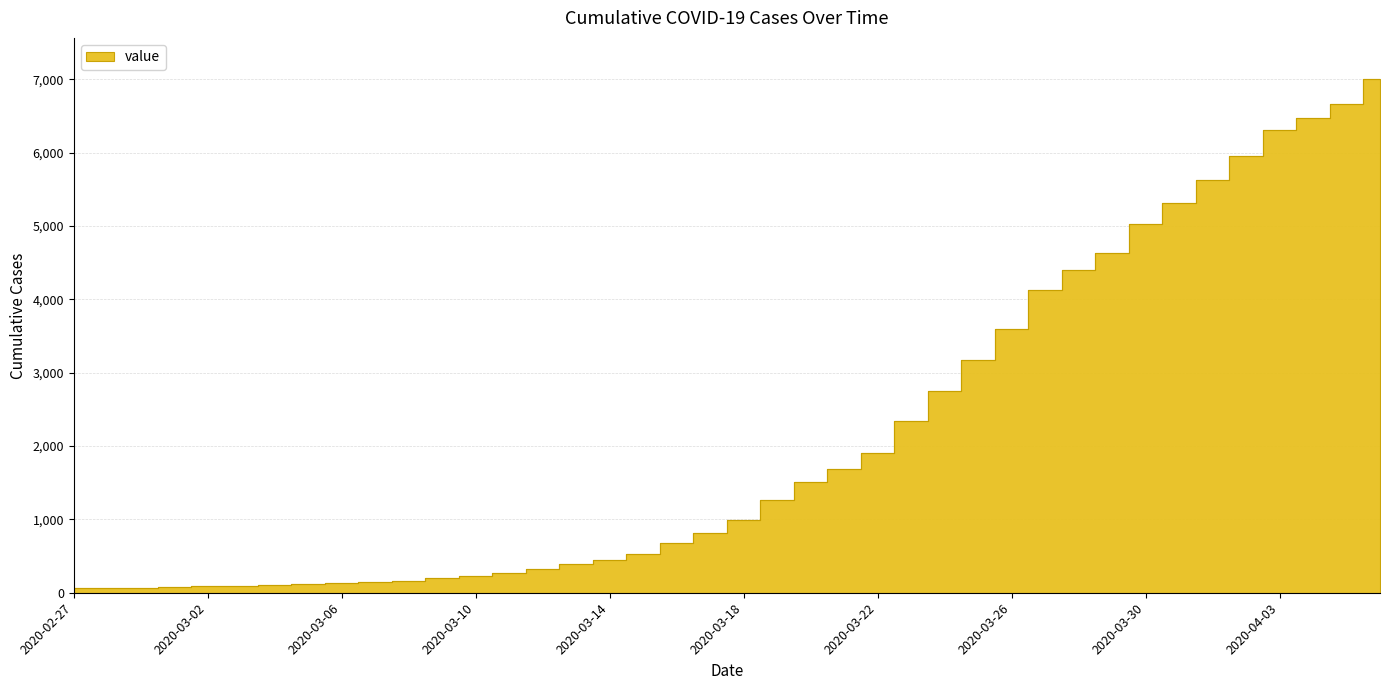

Read the value at 2020-03-12, to the nearest 10.

320